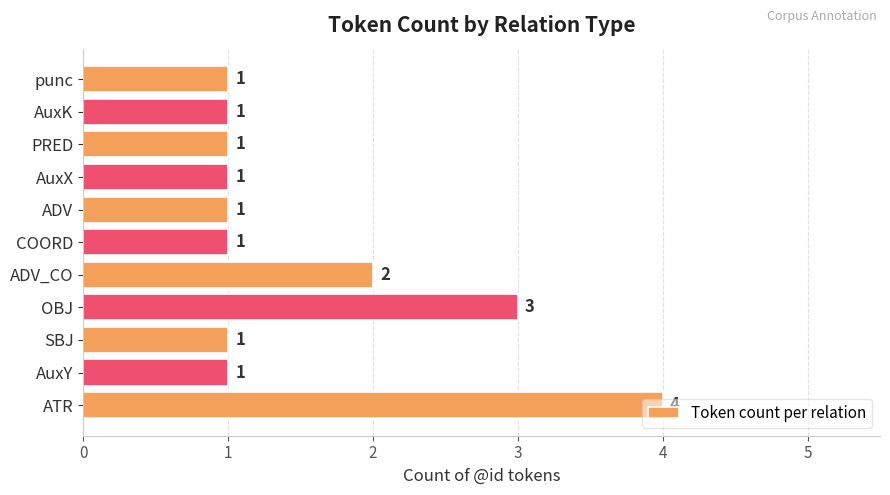

What is the ratio of the value at OBJ to the value at ADV_CO?

1.5